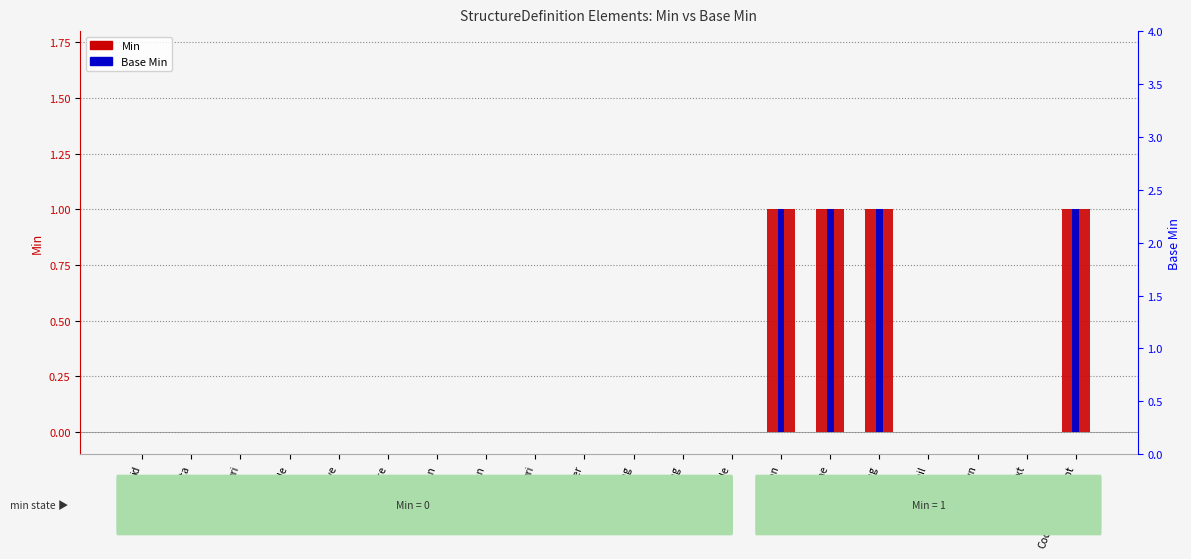

Which series has the largest range (max minus min)?

Min